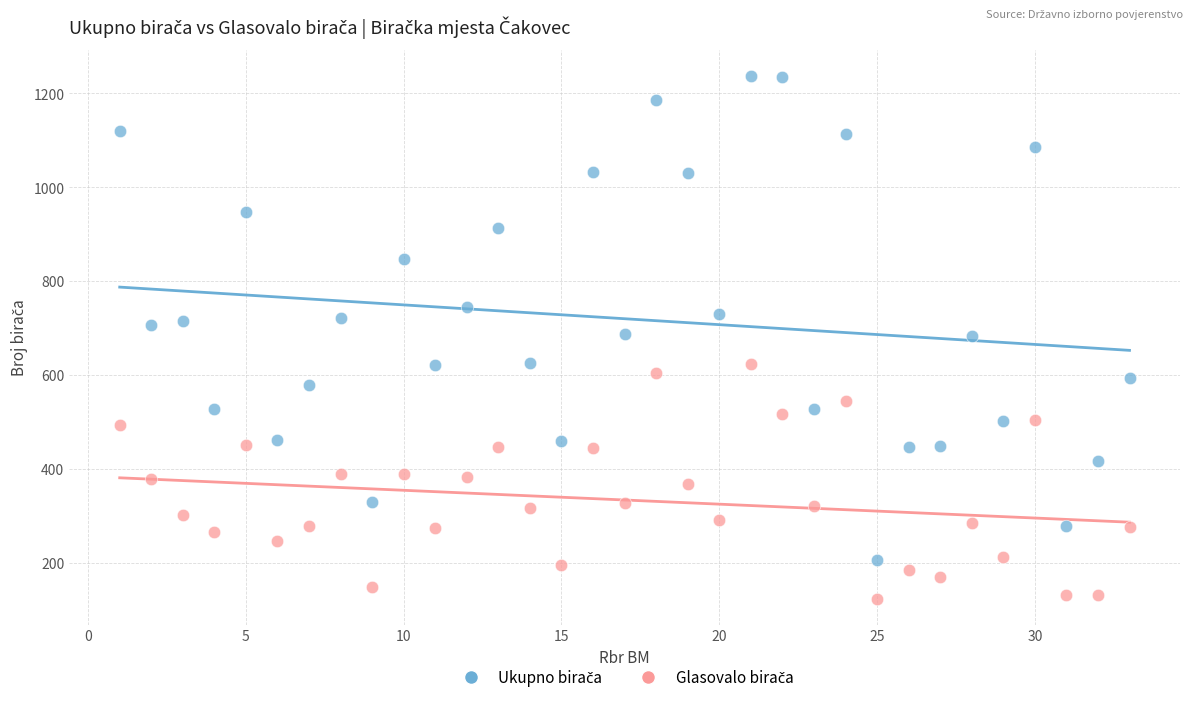

Across all data points, what is the range of X values (max minus min)?

32